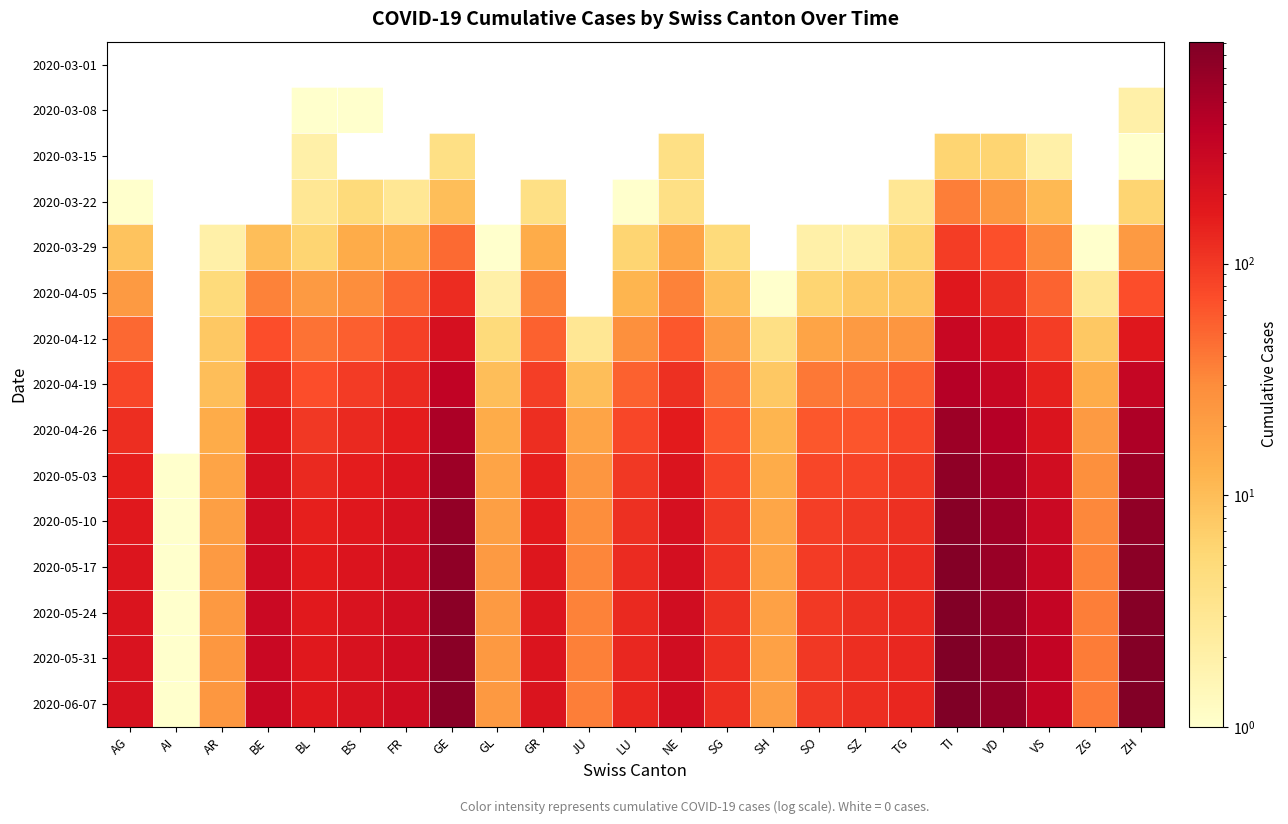

Reading left to right, list all the values displayed in this chart.

2020-03-01: AG=0	AI=0	AR=0	BE=0	BL=0	BS=0	FR=0	GE=0	GL=0	GR=0	JU=0	LU=0	NE=0	SG=0	SH=0	SO=0	SZ=0	TG=0	TI=0	VD=0	VS=0	ZG=0	ZH=0
2020-03-08: AG=0	AI=0	AR=0	BE=0	BL=1	BS=1	FR=0	GE=0	GL=0	GR=0	JU=0	LU=0	NE=0	SG=0	SH=0	SO=0	SZ=0	TG=0	TI=0	VD=0	VS=0	ZG=0	ZH=2
2020-03-15: AG=0	AI=0	AR=0	BE=0	BL=2	BS=0	FR=0	GE=4	GL=0	GR=0	JU=0	LU=0	NE=4	SG=0	SH=0	SO=0	SZ=0	TG=0	TI=6	VD=6	VS=2	ZG=0	ZH=1
2020-03-22: AG=1	AI=0	AR=0	BE=0	BL=3	BS=5	FR=3	GE=10	GL=0	GR=4	JU=0	LU=1	NE=4	SG=0	SH=0	SO=0	SZ=0	TG=3	TI=37	VD=24	VS=11	ZG=0	ZH=6
2020-03-29: AG=9	AI=0	AR=2	BE=10	BL=6	BS=15	FR=15	GE=48	GL=1	GR=15	JU=0	LU=6	NE=18	SG=5	SH=0	SO=2	SZ=2	TG=6	TI=93	VD=69	VS=31	ZG=1	ZH=22
2020-04-05: AG=22	AI=0	AR=5	BE=35	BL=22	BS=30	FR=51	GE=121	GL=2	GR=35	JU=0	LU=12	NE=35	SG=10	SH=1	SO=6	SZ=8	TG=9	TI=184	VD=115	VS=53	ZG=3	ZH=72
2020-04-12: AG=50	AI=0	AR=8	BE=72	BL=43	BS=56	FR=88	GE=224	GL=5	GR=55	JU=3	LU=28	NE=63	SG=22	SH=4	SO=18	SZ=22	TG=25	TI=300	VD=199	VS=93	ZG=8	ZH=180
2020-04-19: AG=80	AI=0	AR=10	BE=130	BL=72	BS=95	FR=125	GE=358	GL=10	GR=90	JU=10	LU=55	NE=115	SG=44	SH=8	SO=40	SZ=42	TG=55	TI=430	VD=310	VS=148	ZG=15	ZH=320
2020-04-26: AG=120	AI=0	AR=15	BE=180	BL=100	BS=130	FR=160	GE=490	GL=15	GR=120	JU=18	LU=80	NE=165	SG=65	SH=12	SO=62	SZ=65	TG=80	TI=600	VD=430	VS=200	ZG=22	ZH=480
2020-05-03: AG=150	AI=1	AR=18	BE=220	BL=130	BS=160	FR=195	GE=600	GL=18	GR=150	JU=25	LU=100	NE=200	SG=85	SH=15	SO=80	SZ=85	TG=100	TI=720	VD=520	VS=250	ZG=28	ZH=600
2020-05-10: AG=175	AI=1	AR=20	BE=250	BL=150	BS=180	FR=220	GE=680	GL=20	GR=170	JU=30	LU=115	NE=225	SG=100	SH=17	SO=90	SZ=100	TG=115	TI=800	VD=590	VS=285	ZG=32	ZH=700
2020-05-17: AG=190	AI=1	AR=22	BE=270	BL=165	BS=195	FR=235	GE=730	GL=22	GR=185	JU=33	LU=125	NE=240	SG=110	SH=18	SO=96	SZ=110	TG=125	TI=850	VD=638	VS=310	ZG=35	ZH=775
2020-05-24: AG=200	AI=1	AR=23	BE=285	BL=172	BS=205	FR=248	GE=760	GL=22	GR=192	JU=35	LU=130	NE=248	SG=115	SH=19	SO=99	SZ=115	TG=130	TI=880	VD=660	VS=325	ZG=37	ZH=820
2020-05-31: AG=208	AI=1	AR=24	BE=295	BL=178	BS=212	FR=255	GE=780	GL=23	GR=198	JU=36	LU=133	NE=253	SG=118	SH=19	SO=101	SZ=118	TG=133	TI=900	VD=675	VS=333	ZG=38	ZH=850
2020-06-07: AG=212	AI=1	AR=24	BE=300	BL=180	BS=215	FR=258	GE=790	GL=23	GR=200	JU=37	LU=135	NE=255	SG=120	SH=20	SO=102	SZ=120	TG=135	TI=910	VD=682	VS=338	ZG=39	ZH=865